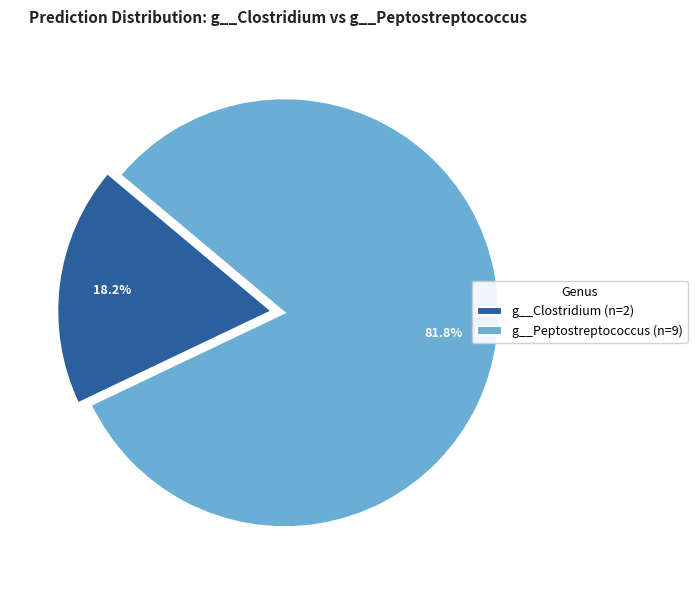

What is the smallest slice in the pie chart?

g__Clostridium (n=2)